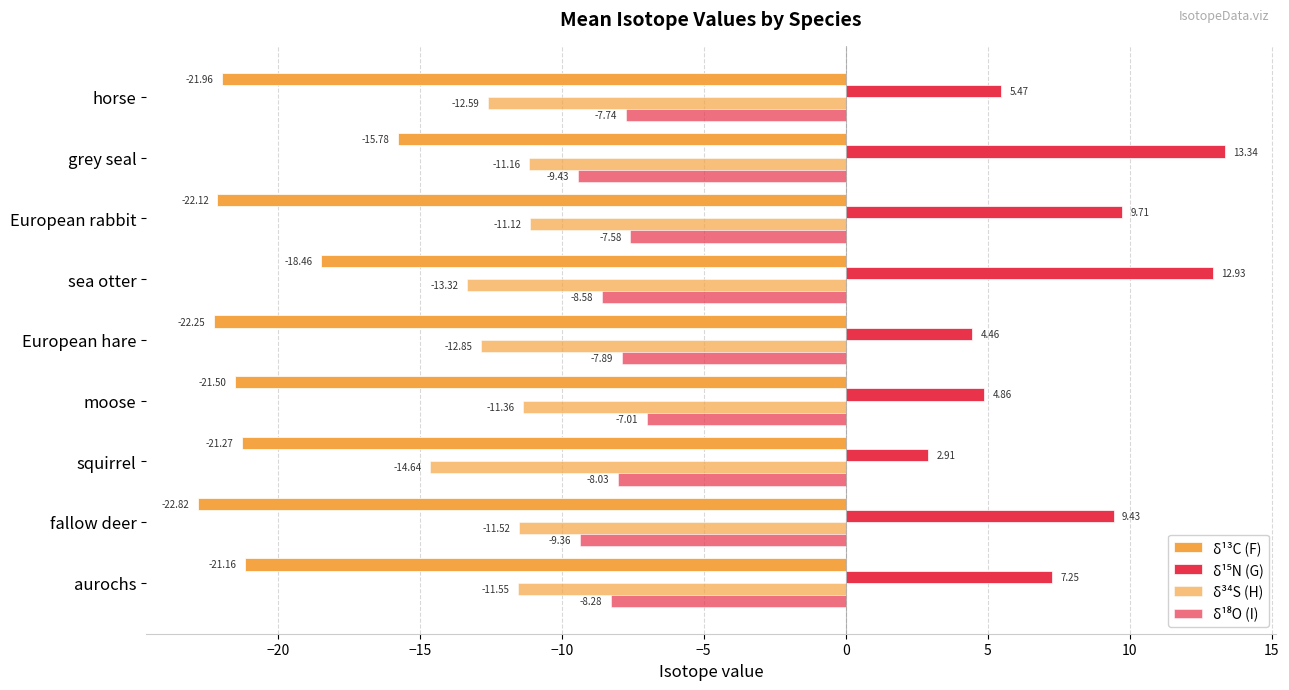

How many series are shown in this chart?

4